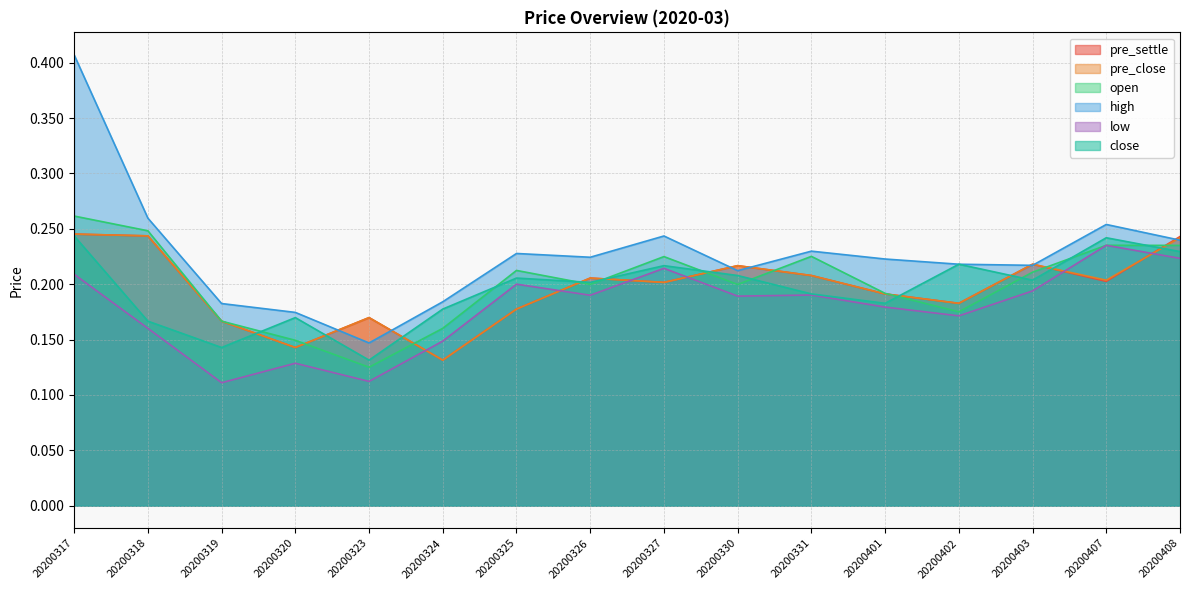

What is the smallest value displayed?

0.1